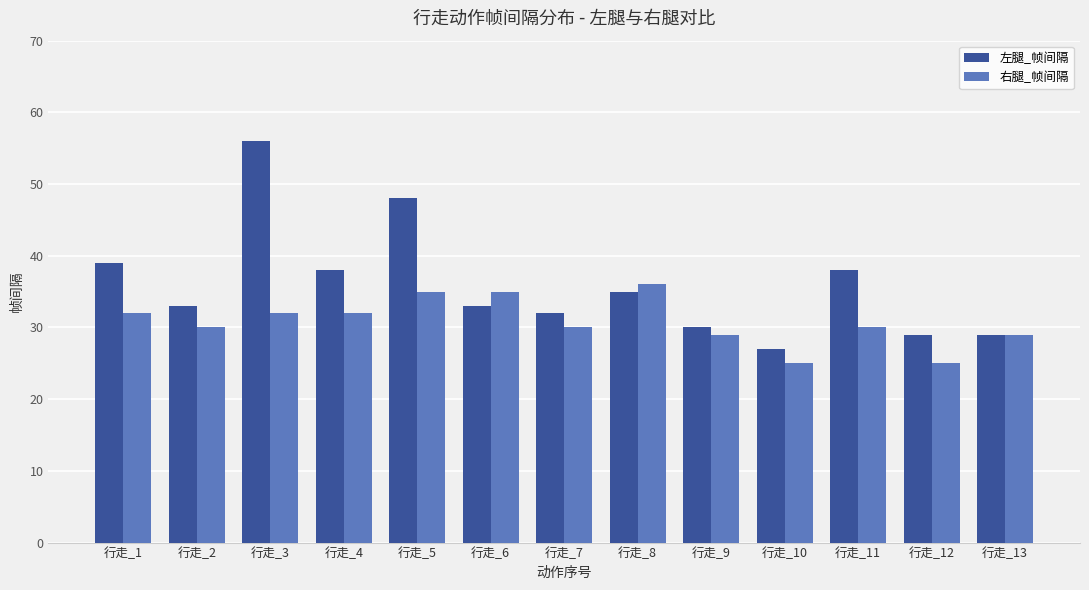

Rank the series by their average value, from highest to lowest.

左腿_帧间隔, 右腿_帧间隔